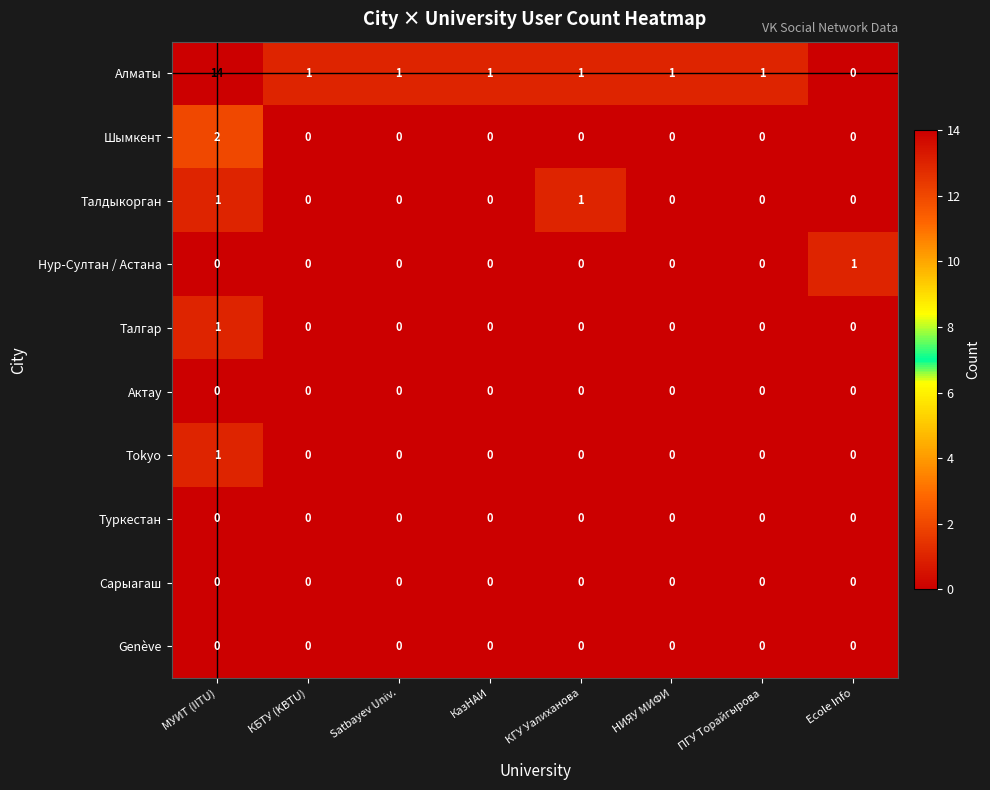

The value of Талгар at КБТУ (KBTU) is 0. True or false?

True